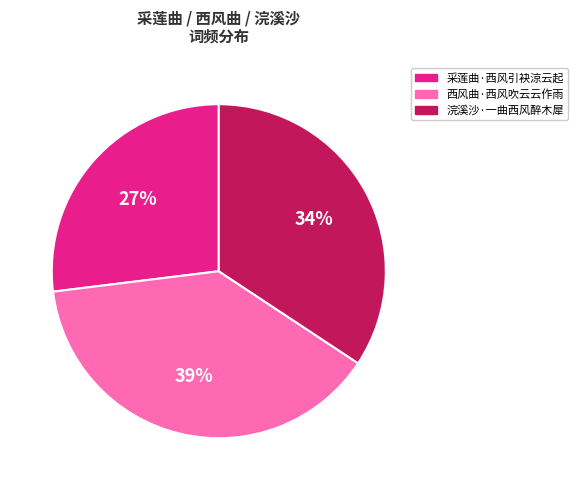

How many segments does this pie chart have?

3